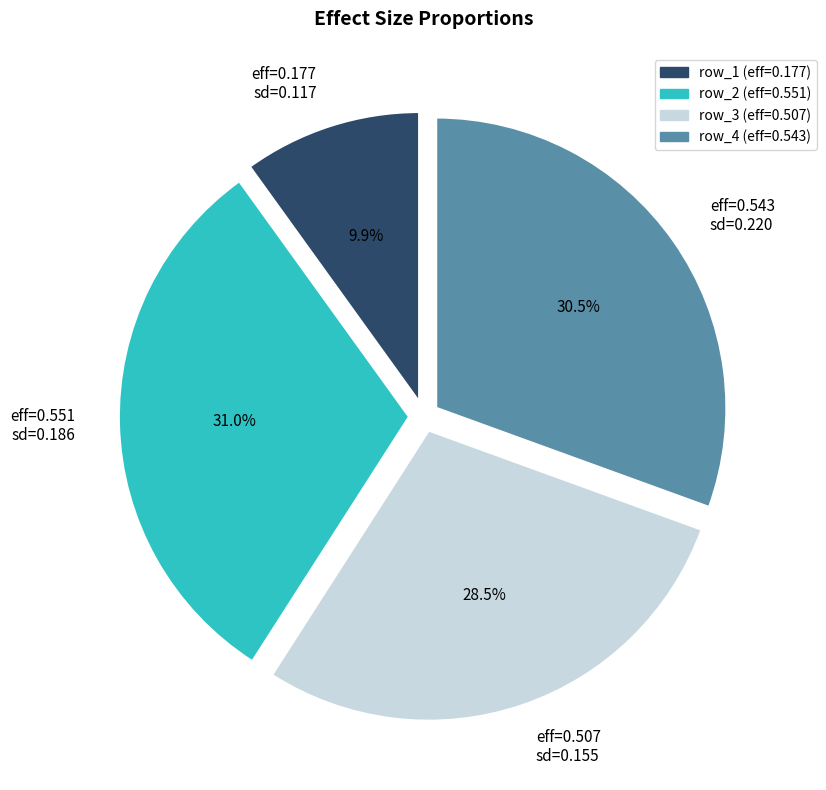

Combined, what portion of the pie is row_4 (eff=0.543) and row_3 (eff=0.507)?

59.1%